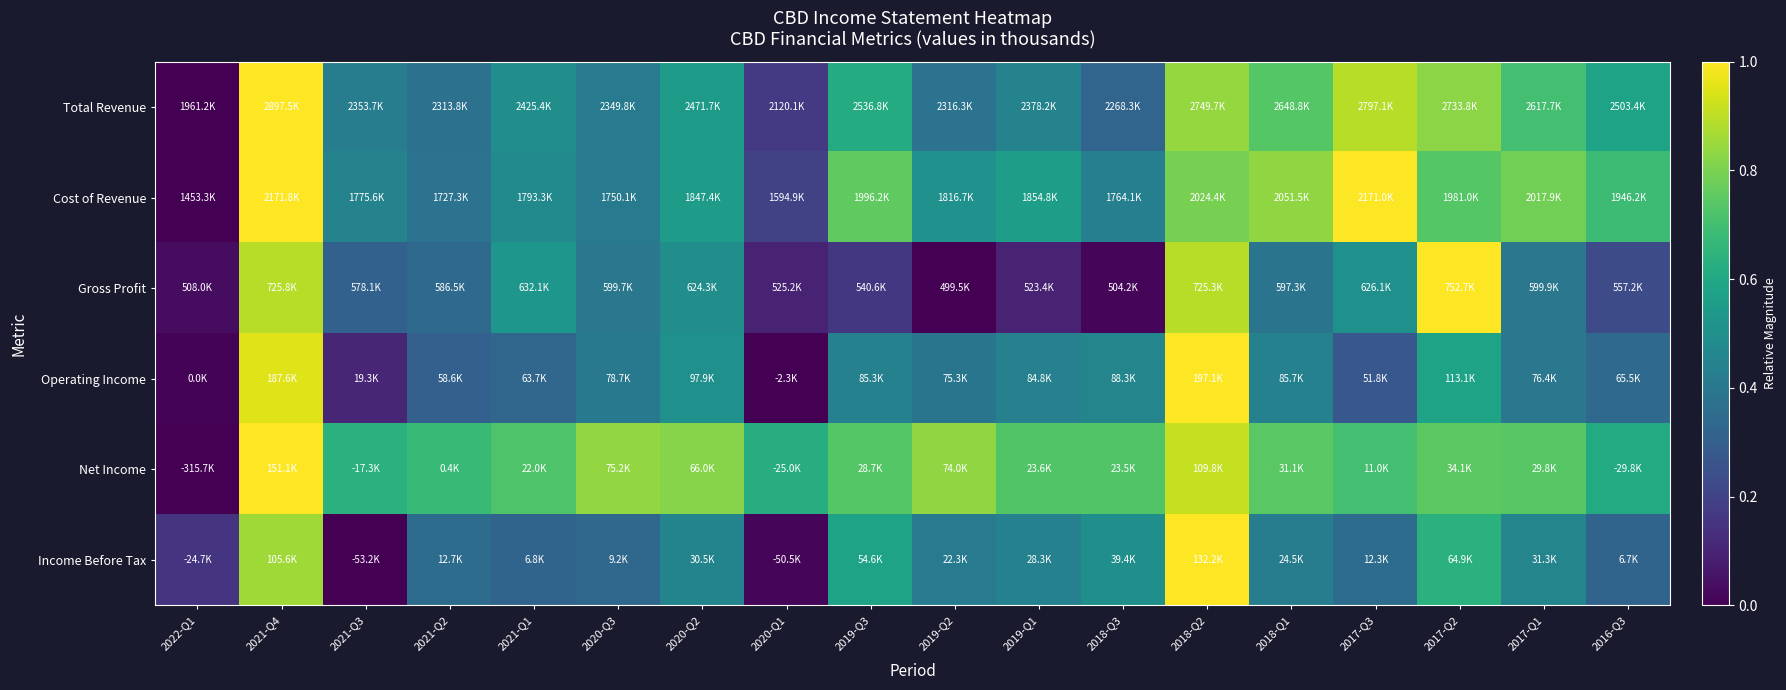

Which series changed the most between 2020-Q3 and 2018-Q1?

Cost of Revenue